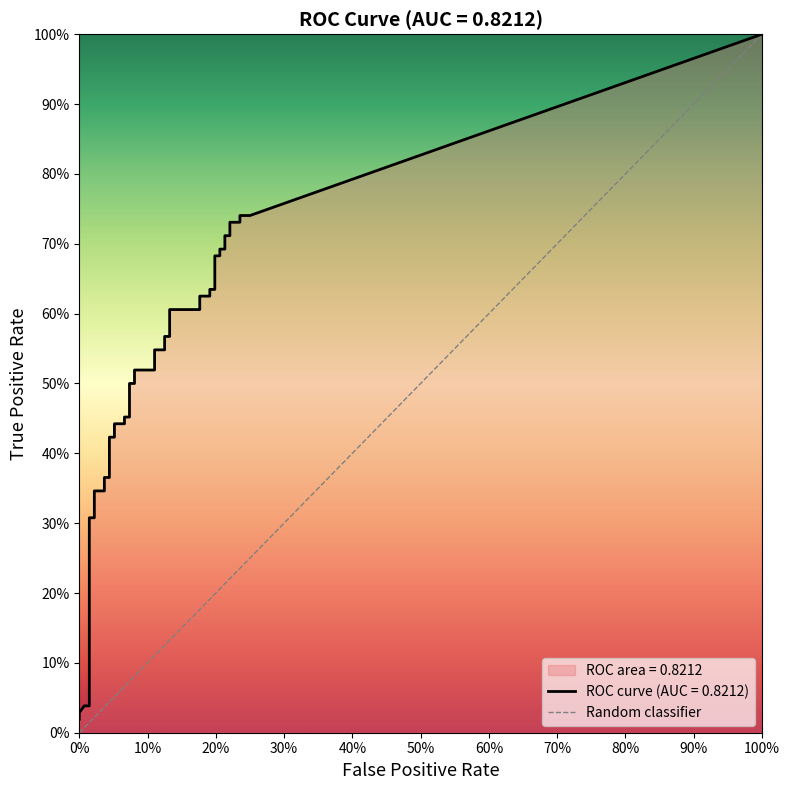

Between 0% and 100%, which is larger?

100%